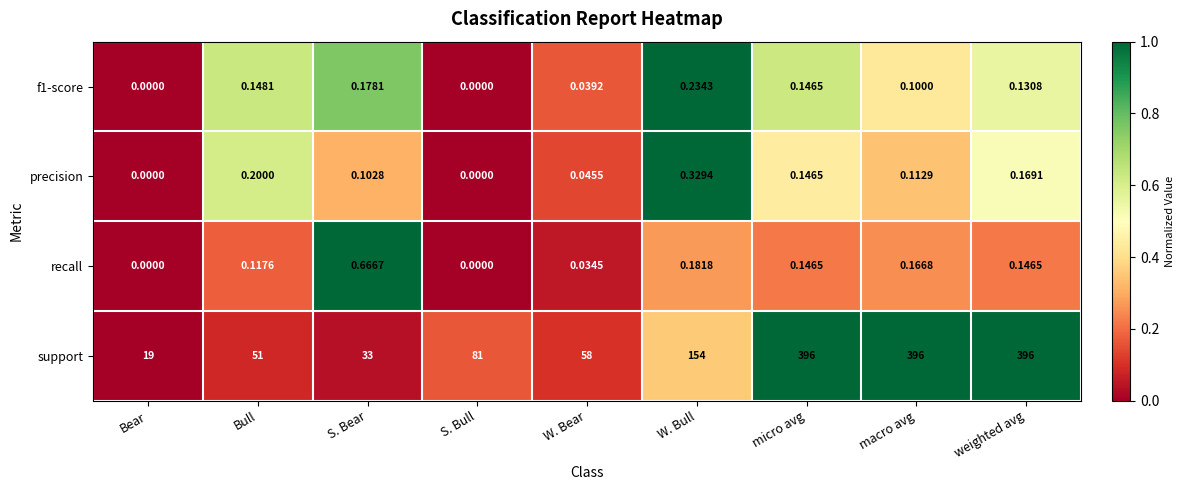

Which series changed the most between S. Bull and micro avg?

support